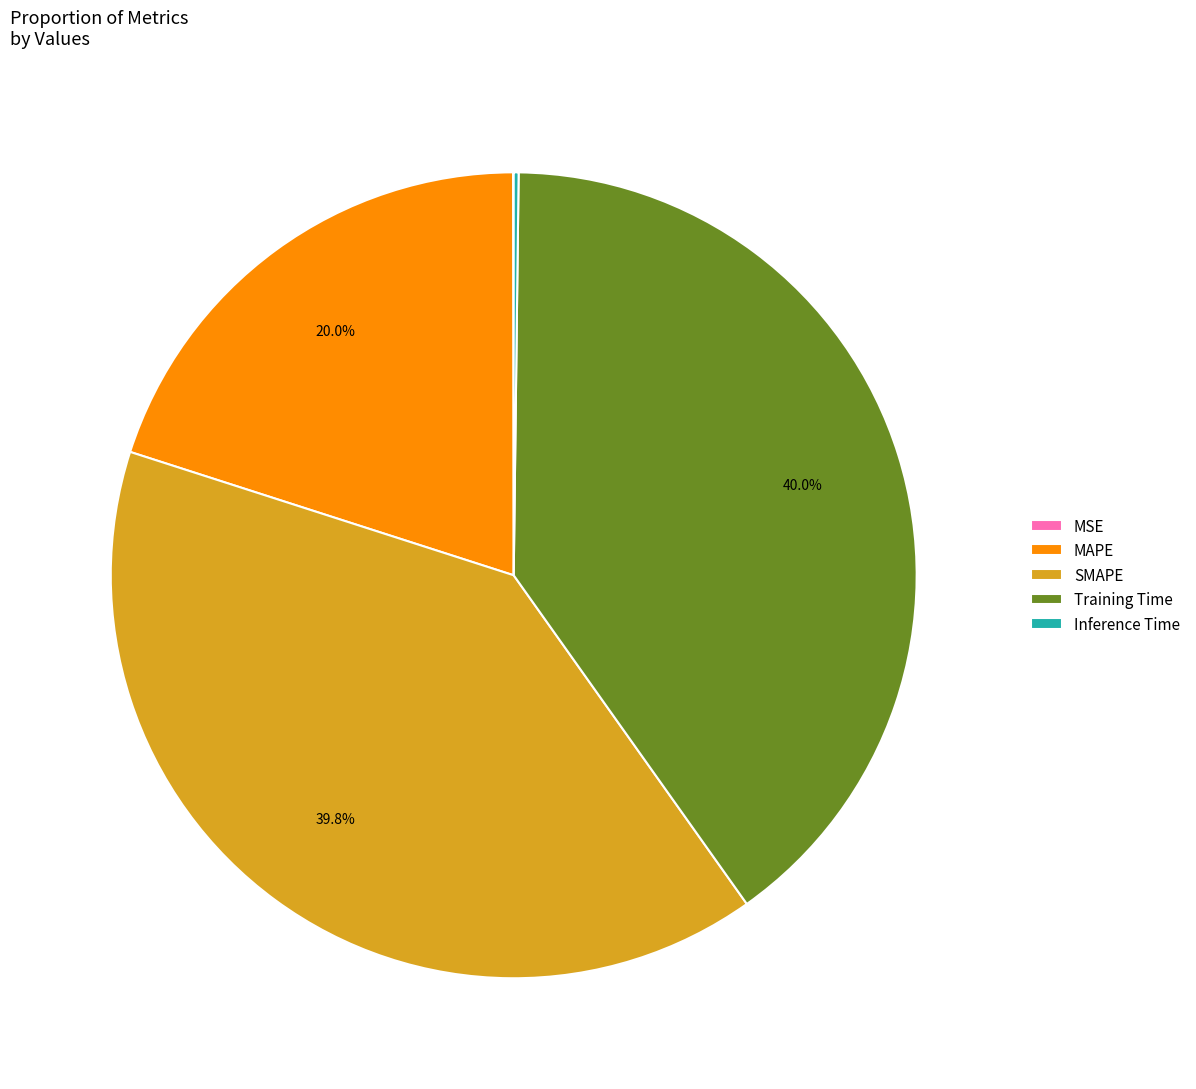

Combined, what portion of the pie is MAPE and SMAPE?

59.8%